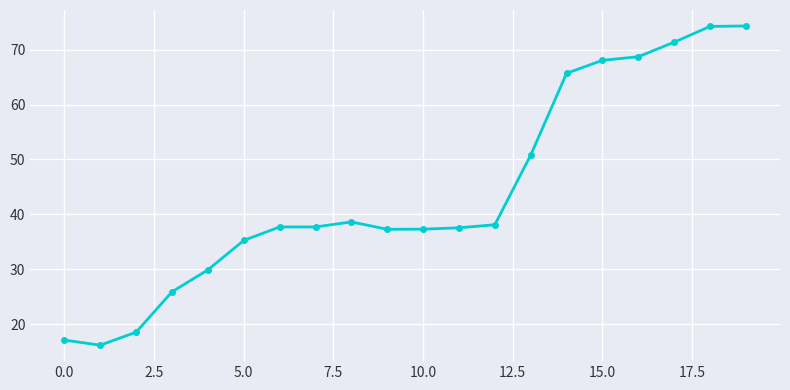

What is the maximum value shown in the chart?

74.3